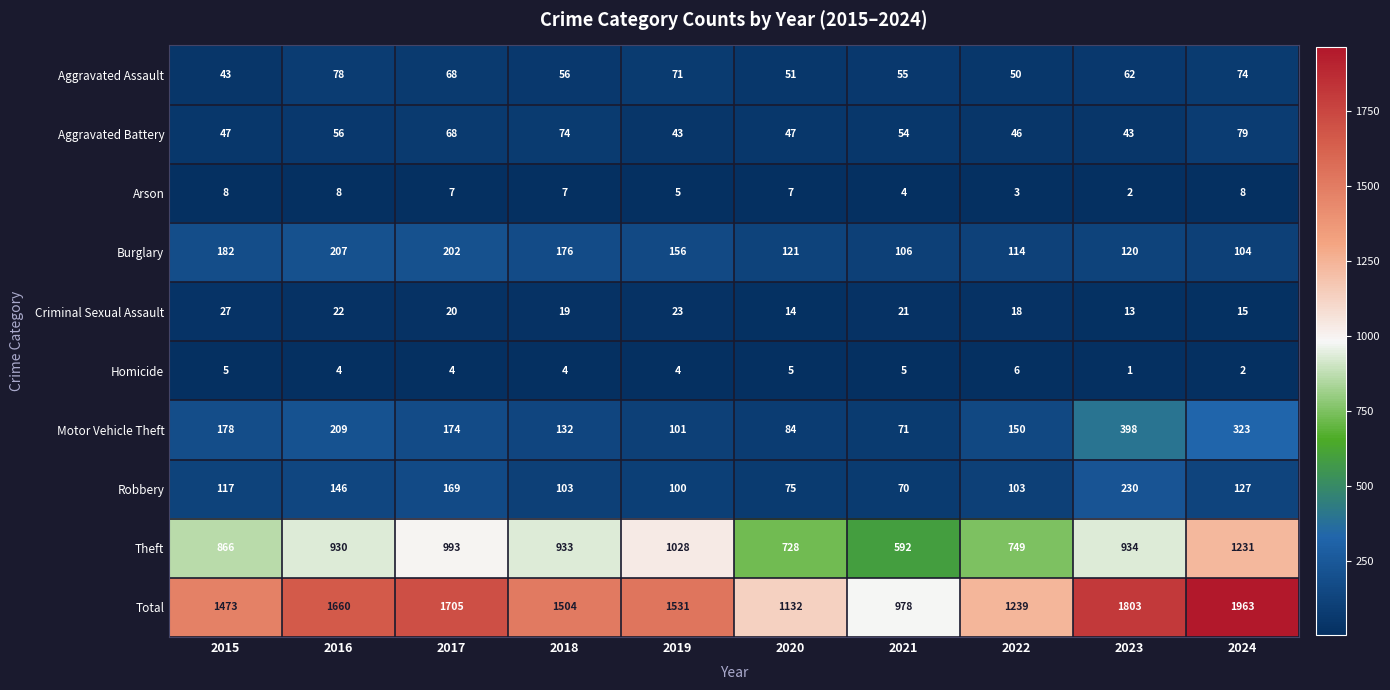

Which label corresponds to the smallest value in the chart?

2023